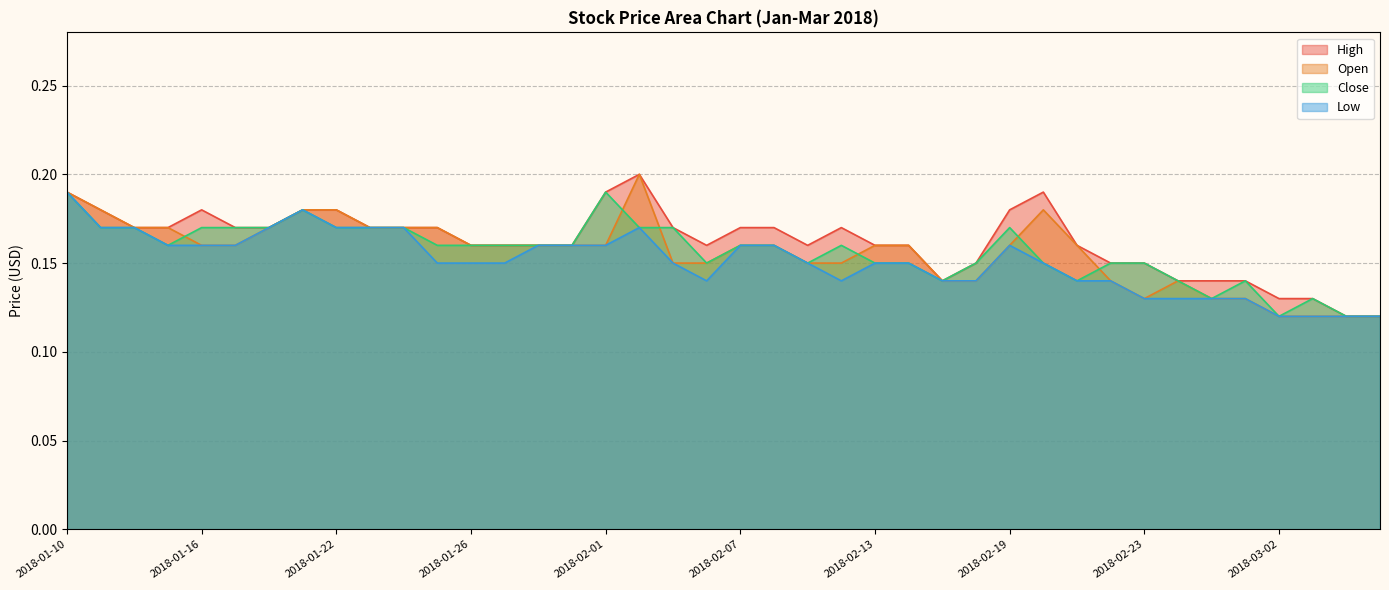

At 2018-02-19, list the series in order from smallest to largest.

Open, Low, Close, High